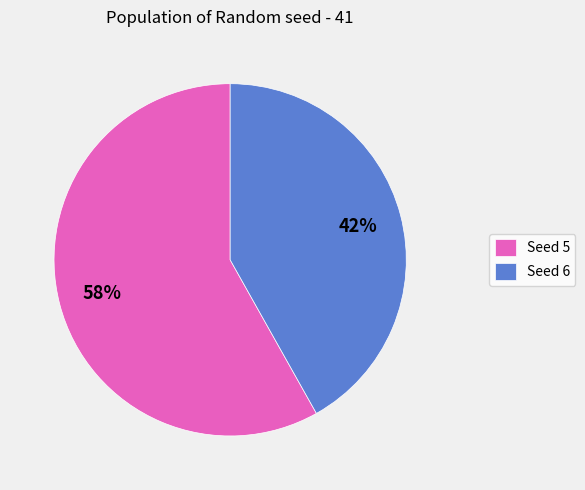

True or false: Seed 6 accounts for 42% of the total.

True